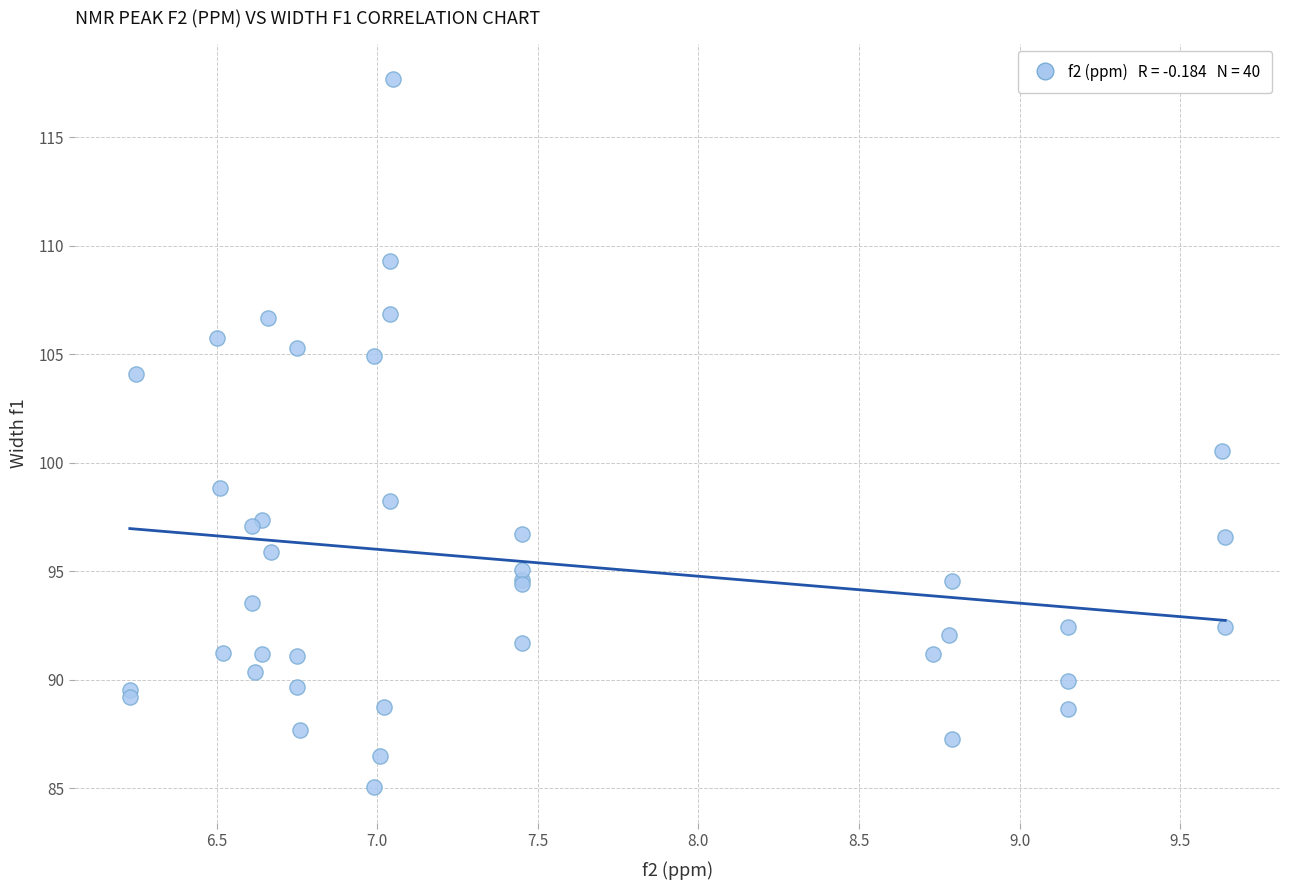

What Y value in the scatter plot is closest to 101?

100.6